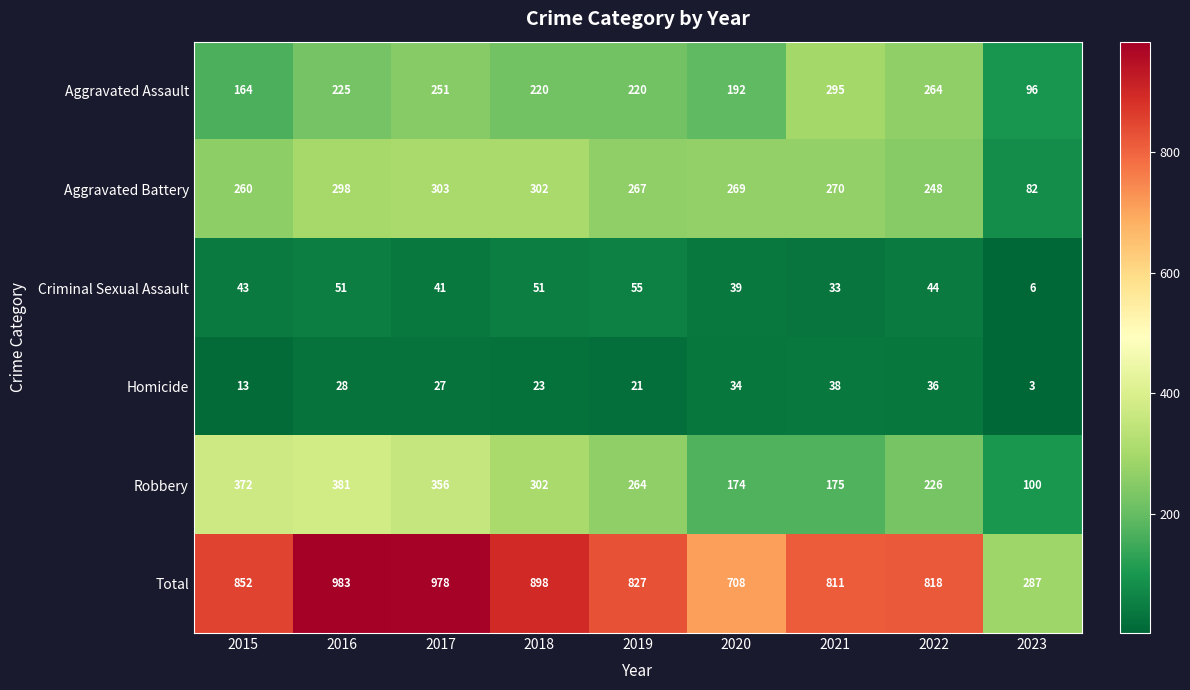

List the series in order of their peak value, lowest first.

Homicide, Criminal Sexual Assault, Aggravated Assault, Aggravated Battery, Robbery, Total